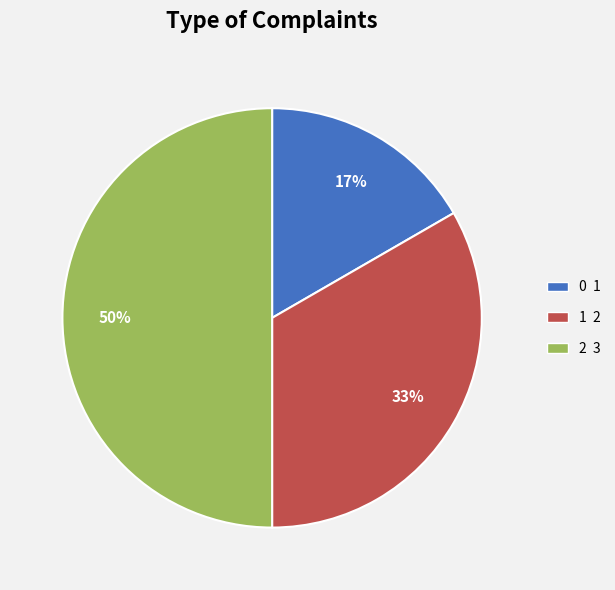

Which slice is the largest?

2